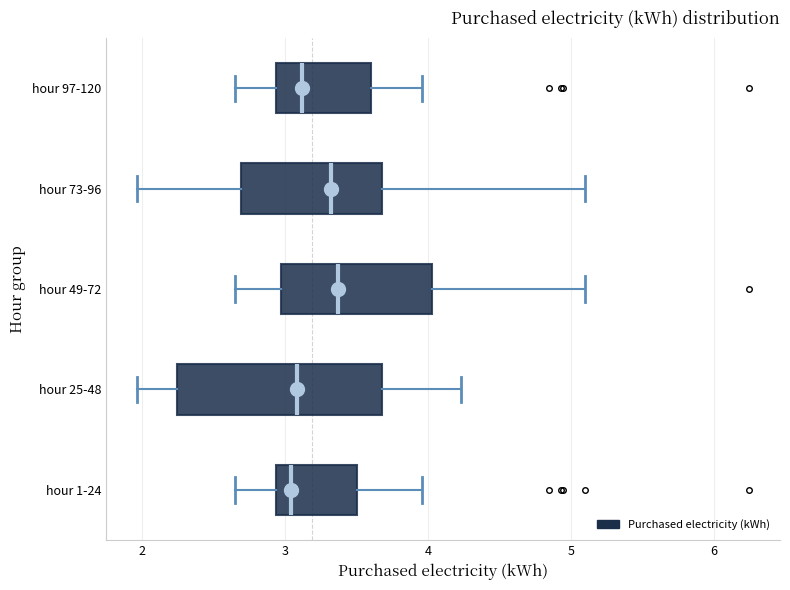

Which box is the widest, from its left edge to its right edge?

hour 25-48